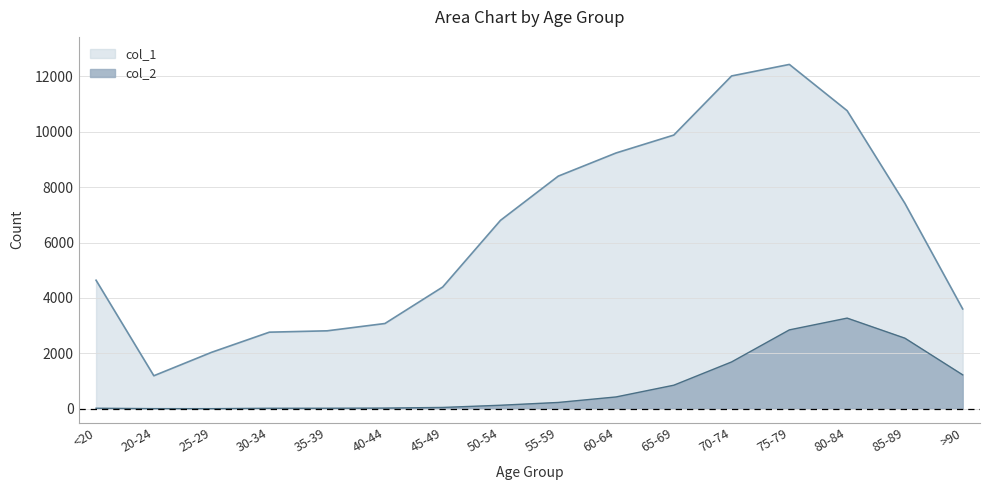

List the labels in order of col_1 value, smallest first.

20-24, 25-29, 30-34, 35-39, 40-44, >90, 45-49, <20, 50-54, 85-89, 55-59, 60-64, 65-69, 80-84, 70-74, 75-79